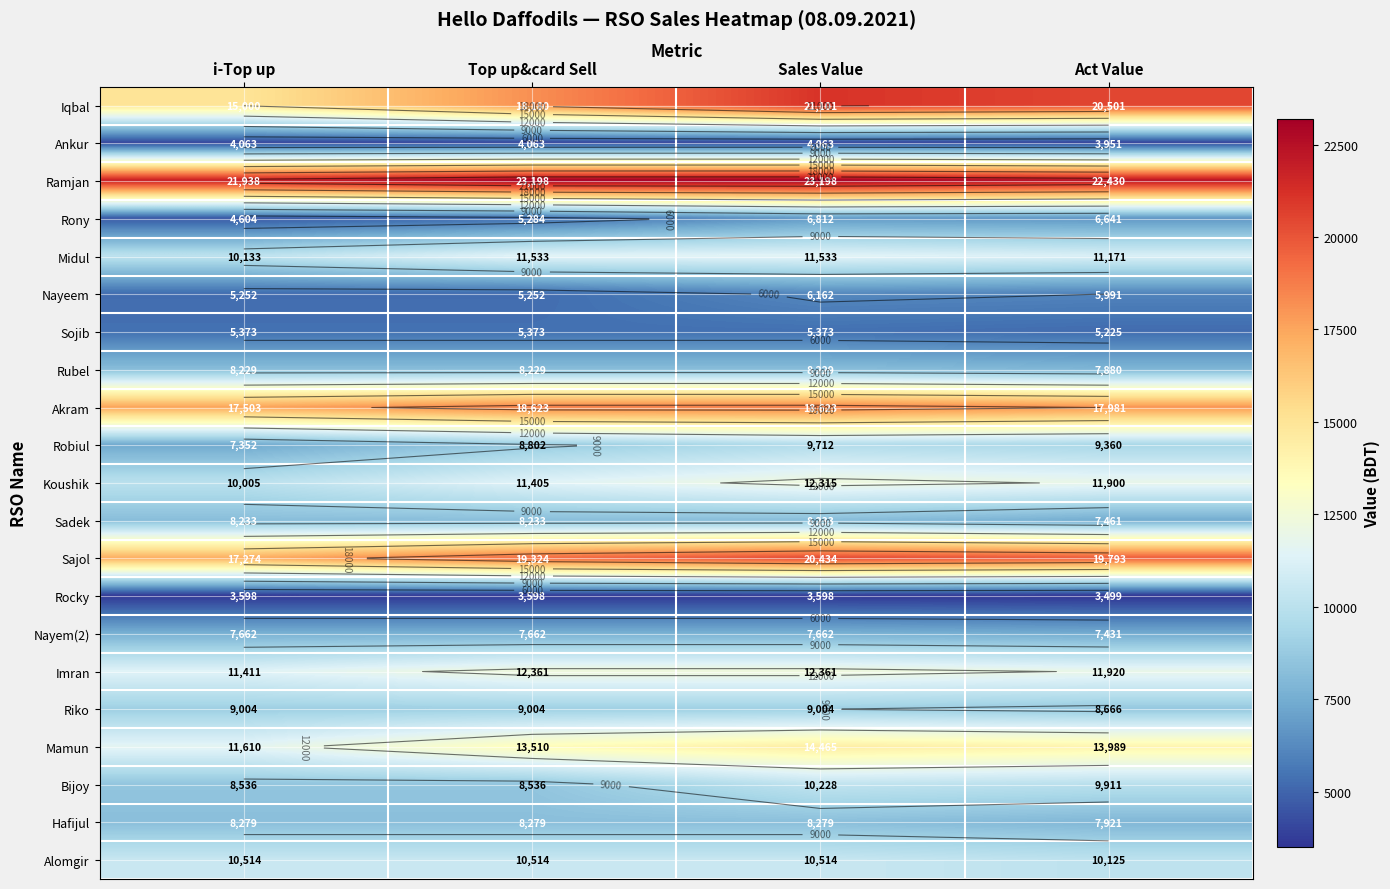

What is the difference between the Bijoy values at Sales Value and i-Top up?

1692.0